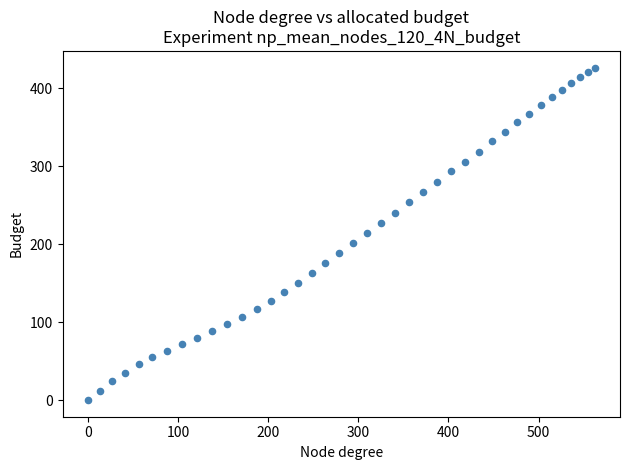

What is the range of X values (max minus min)?

562.2